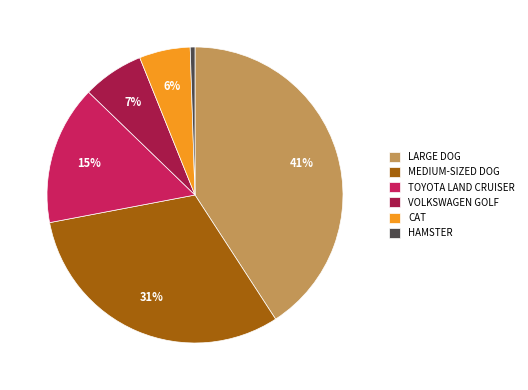

Between LARGE DOG and TOYOTA LAND CRUISER, which is larger?

LARGE DOG